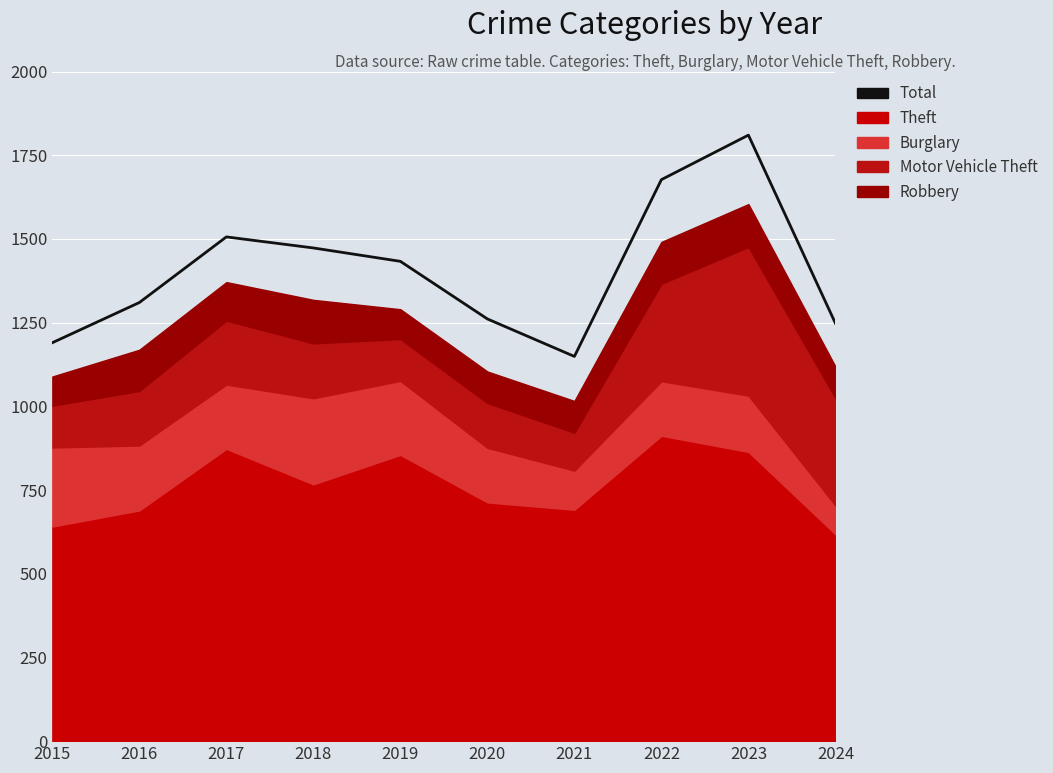

What is the ratio of the value at 2020 to the value at 2016?

1.0